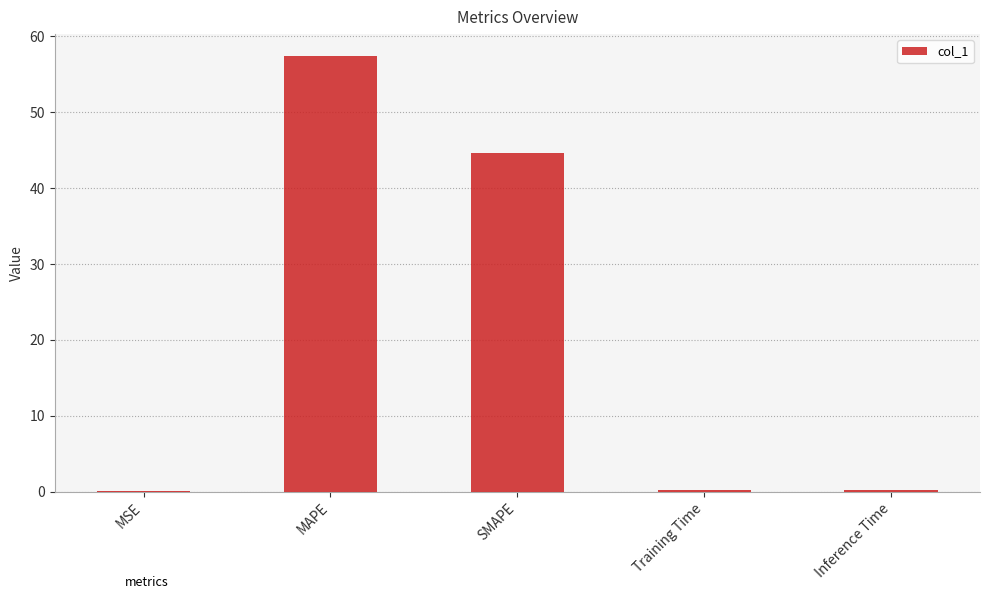

The chart shows a value of 57.4 at MAPE. True or false?

True